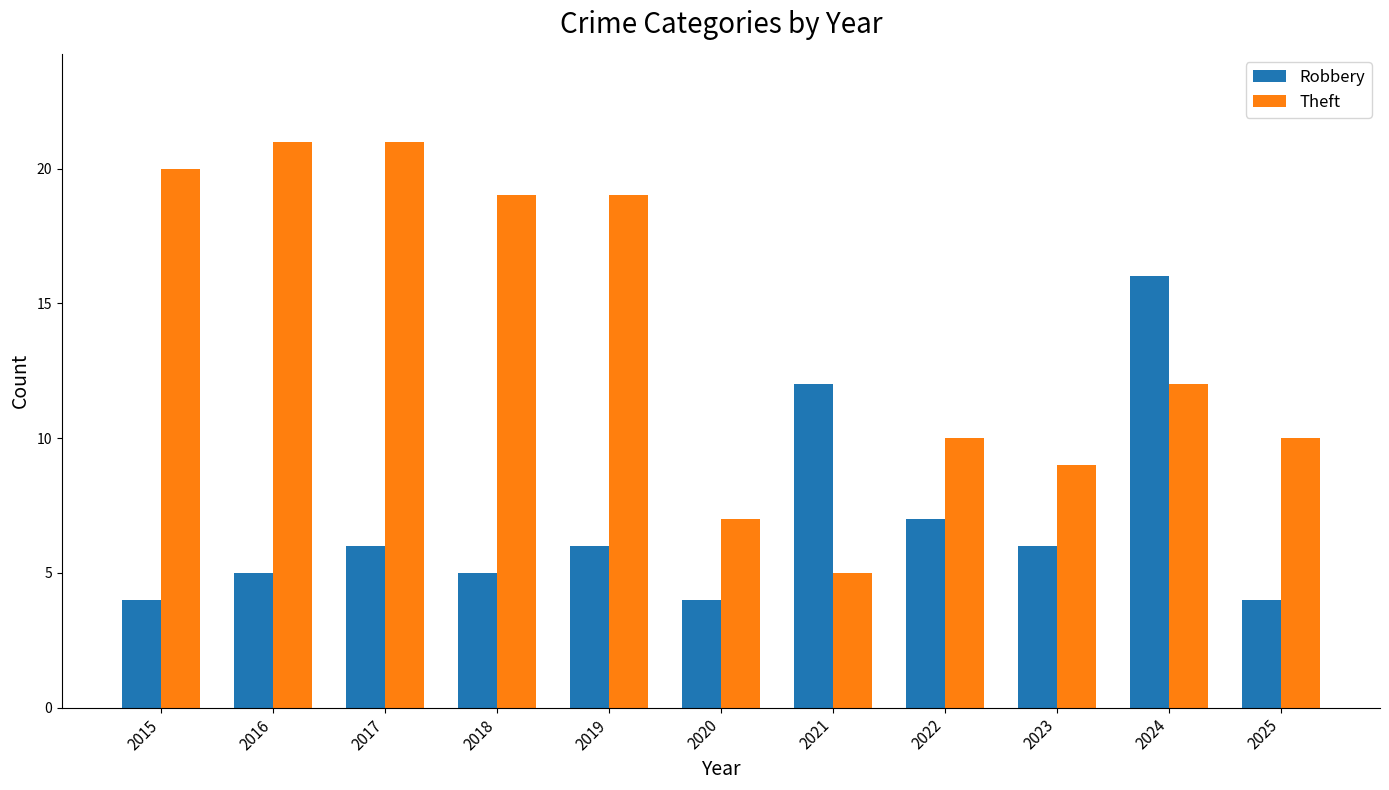

What is the difference between the maximum and minimum values in the Theft series?

16